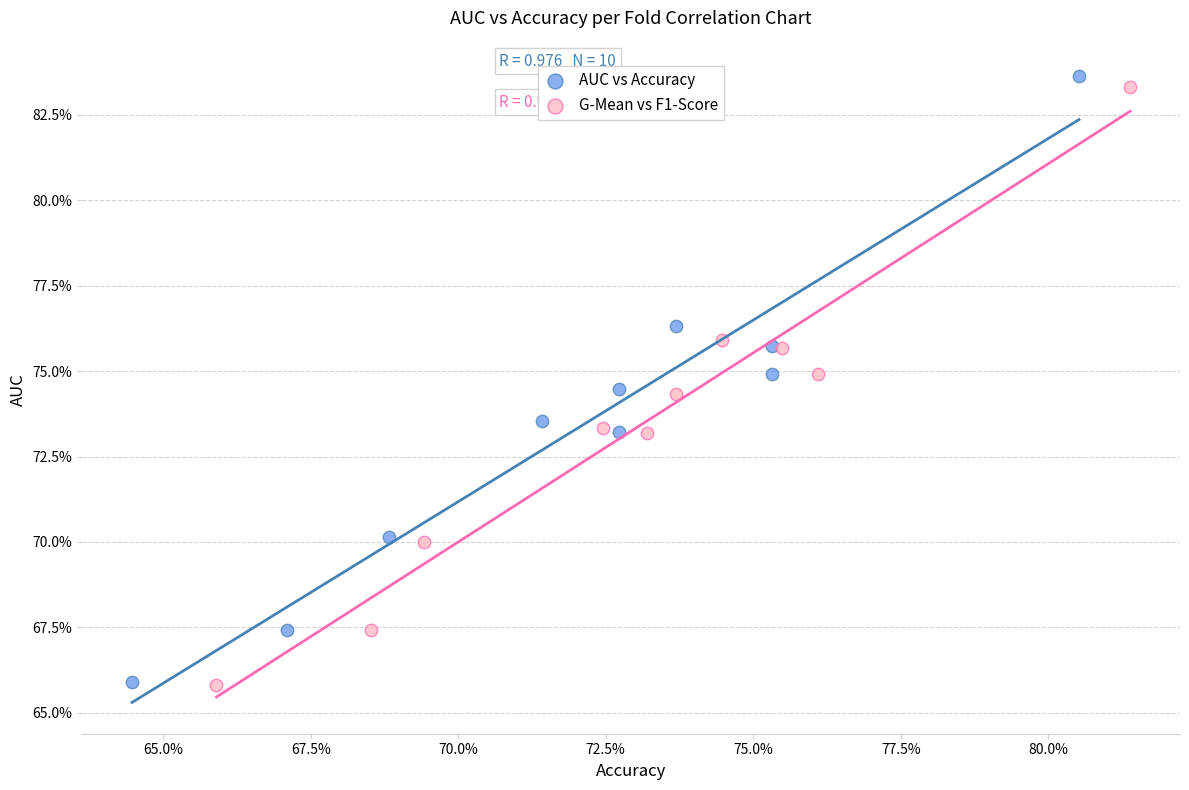

What are all the series names shown in the legend?

AUC vs Accuracy, G-Mean vs F1-Score